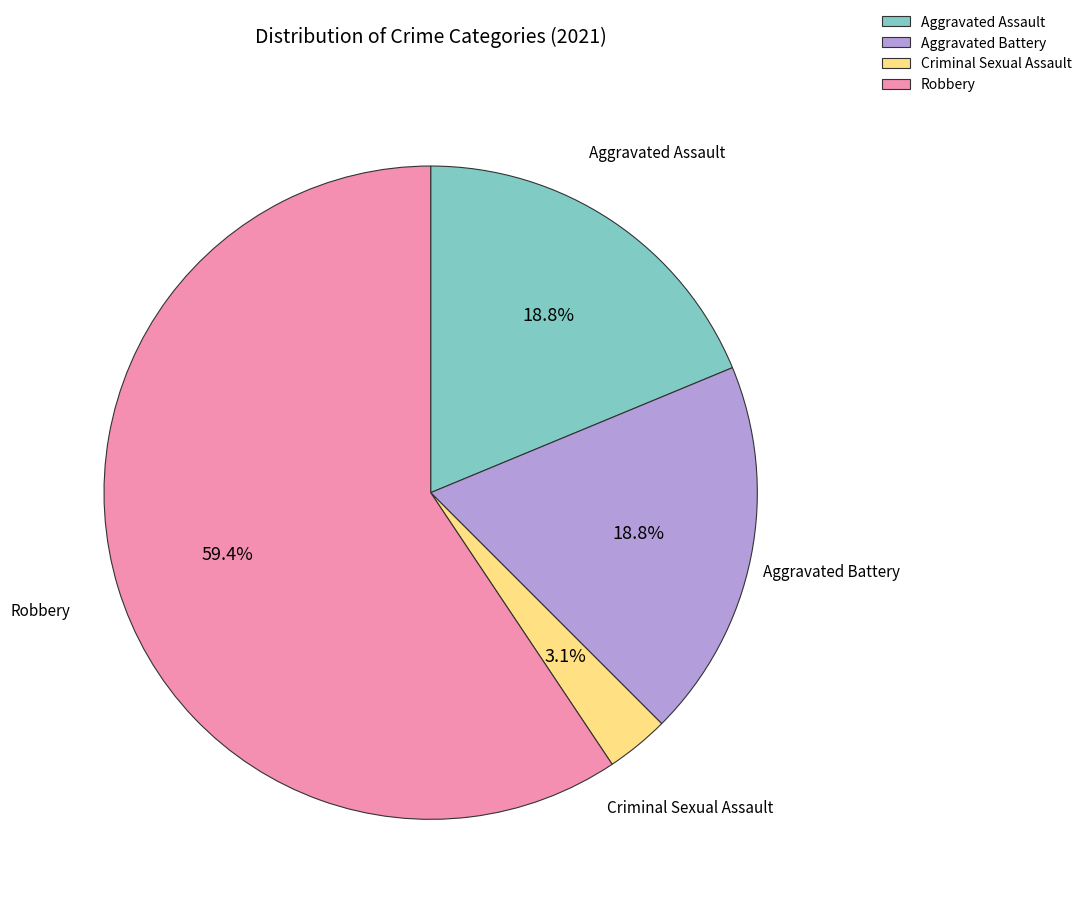

Is there a majority slice in this chart?

Yes